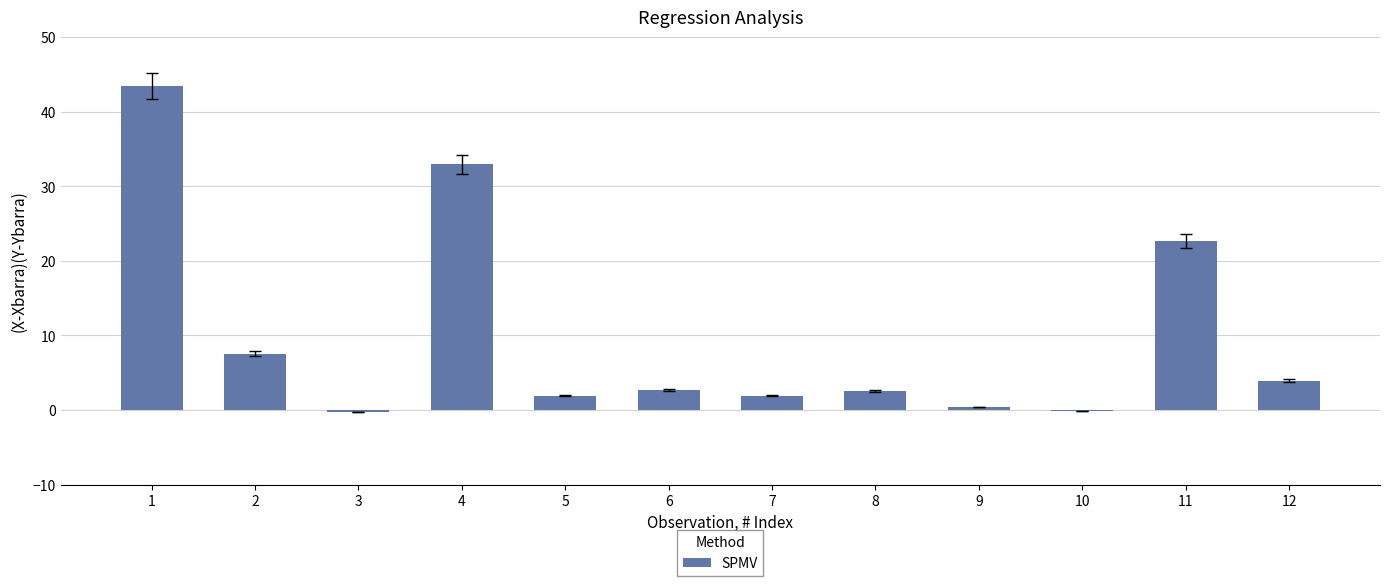

How many series are shown in this chart?

1